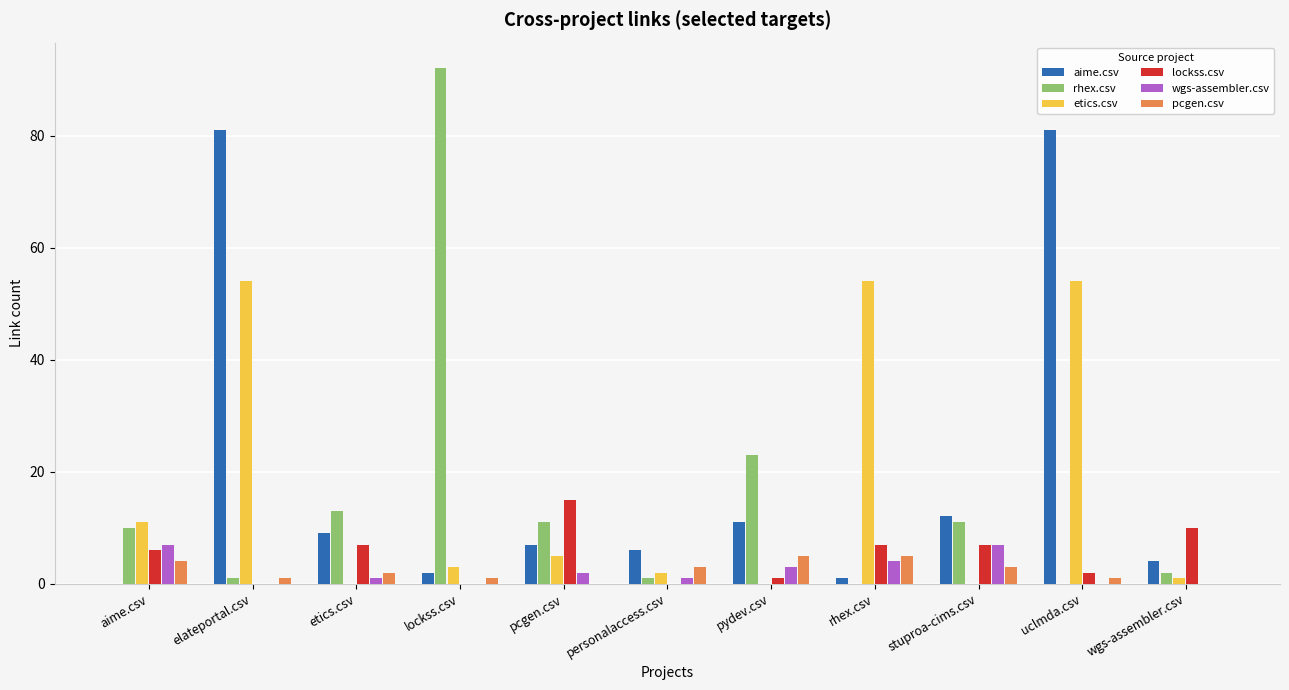

How many distinct data groups are displayed?

6